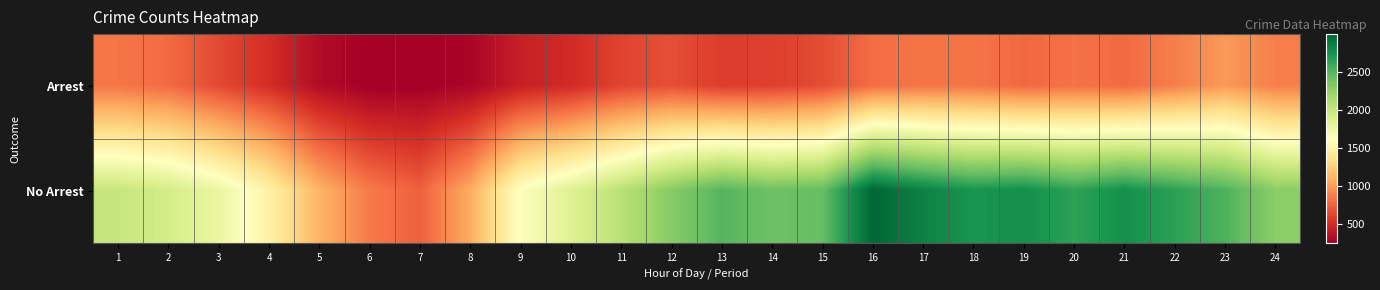

Rank the series by their maximum value, from lowest to highest.

Arrest, No Arrest